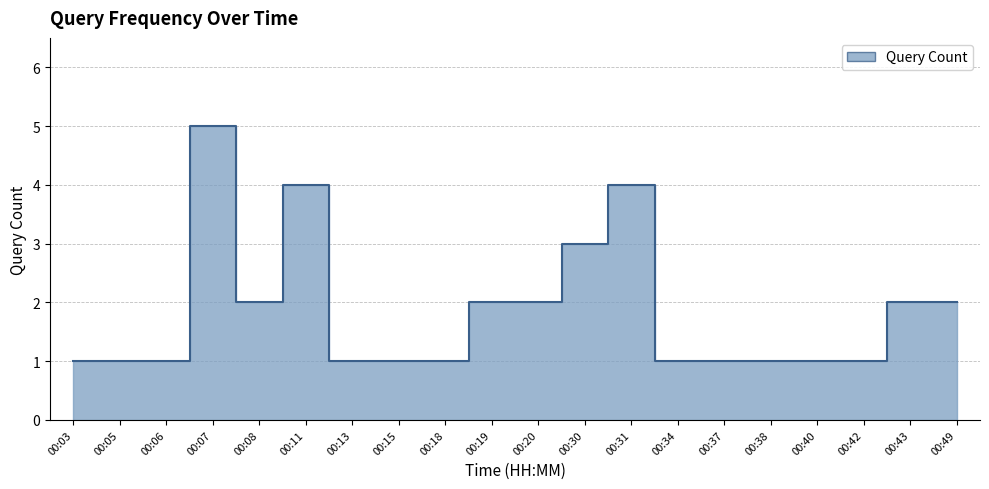

Reading left to right, extract all data points from this chart.

1	1	1	5	2	4	1	1	1	2	2	3	4	1	1	1	1	1	2	2